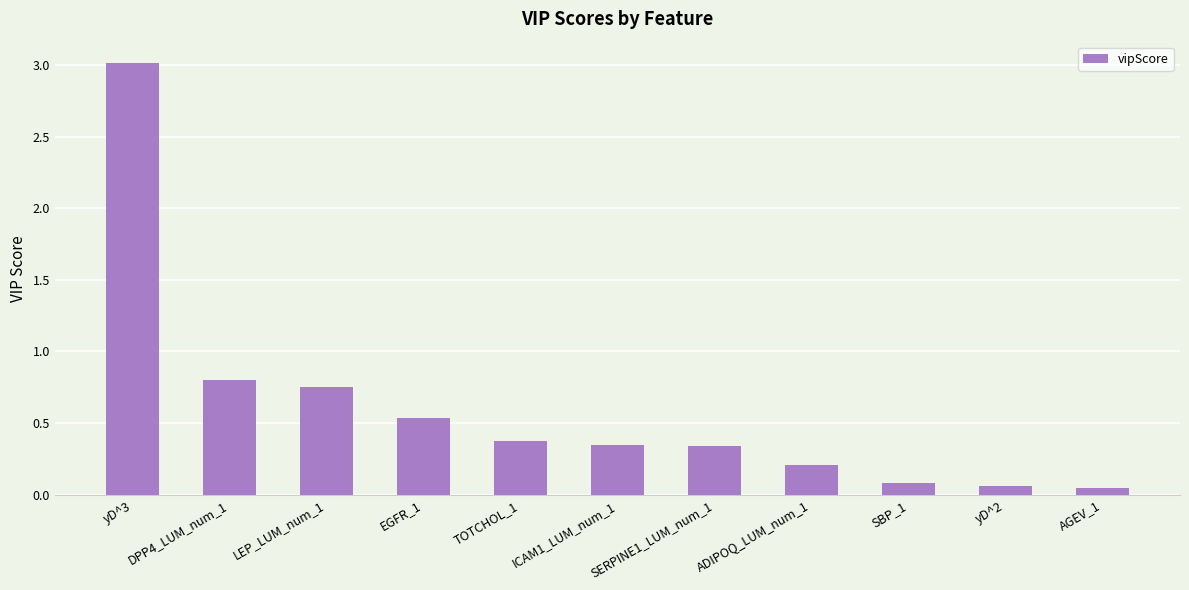

What position from the right is yD^2?

2